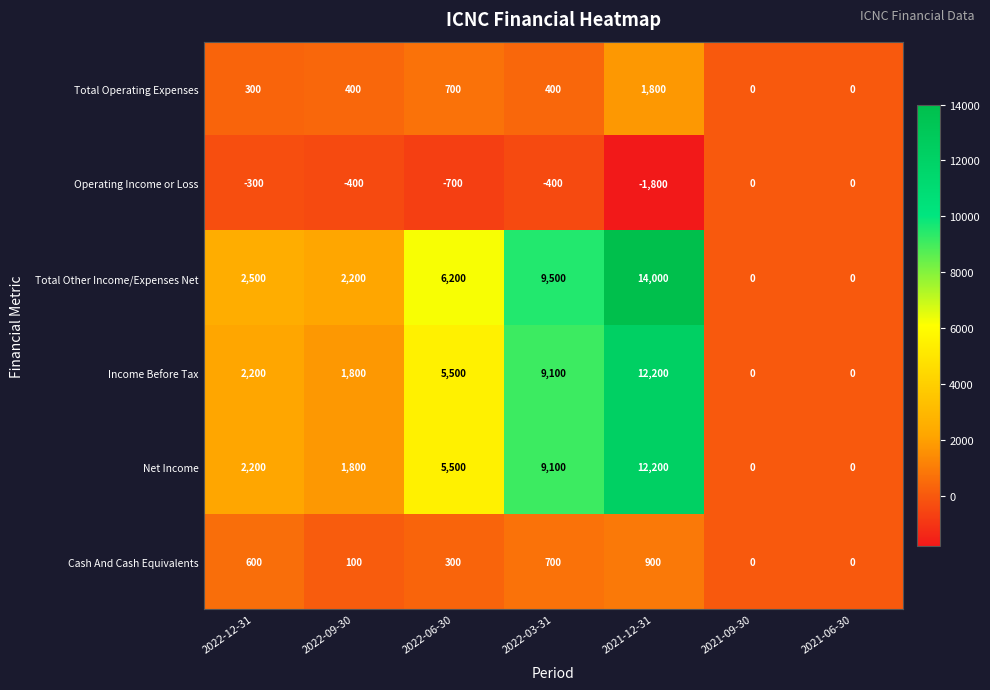

Is it true that Income Before Tax equals 0 at 2021-09-30?

True